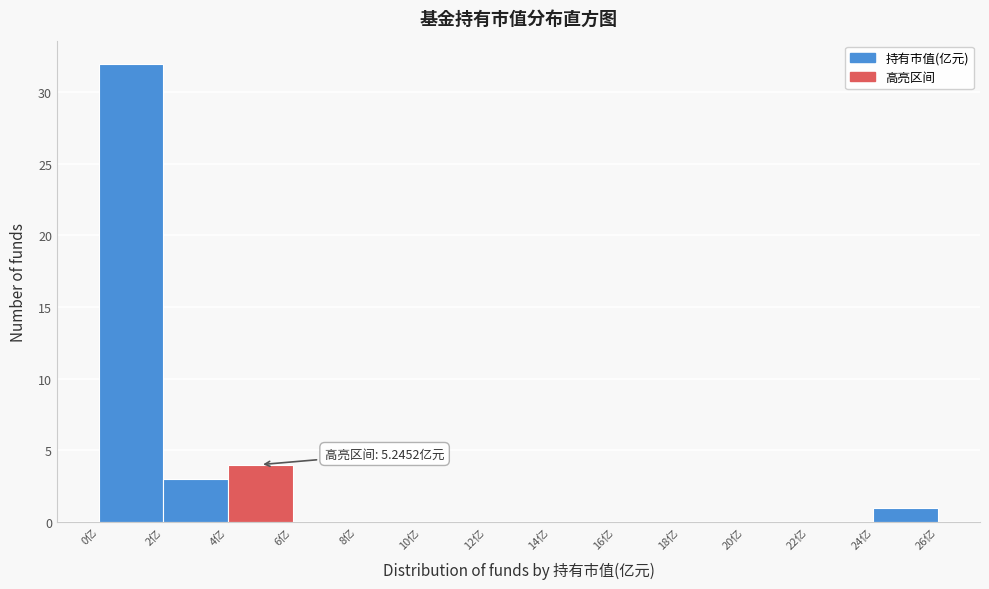

Over which range of the x-axis is the bar tallest?

0 to 2